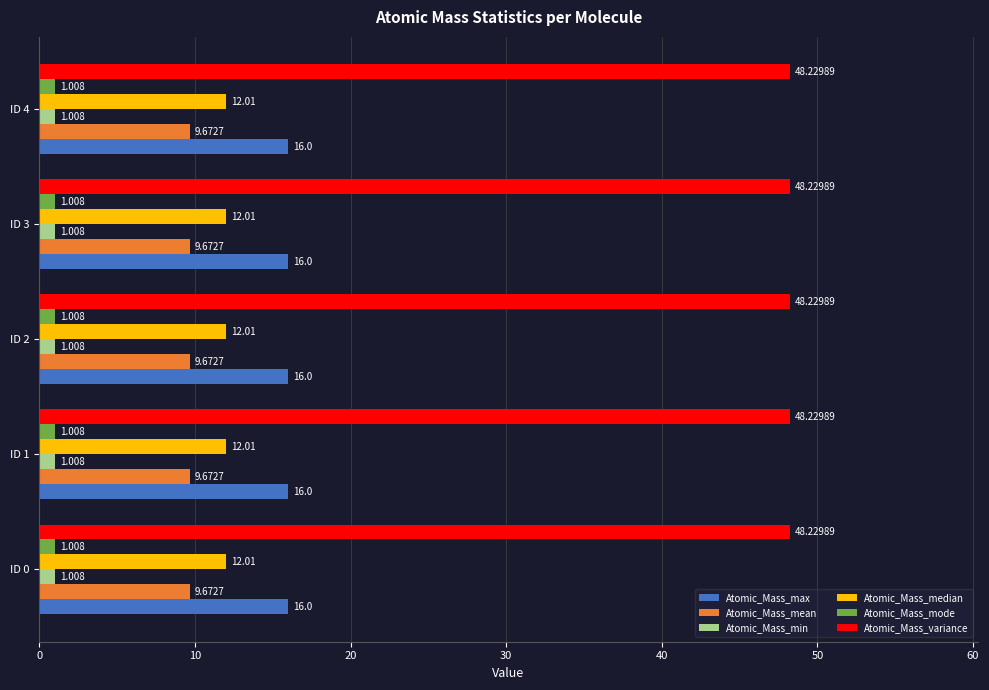

Is the value of Atomic_Mass_median at ID 0 greater than the value of Atomic_Mass_mean at ID 4?

Yes